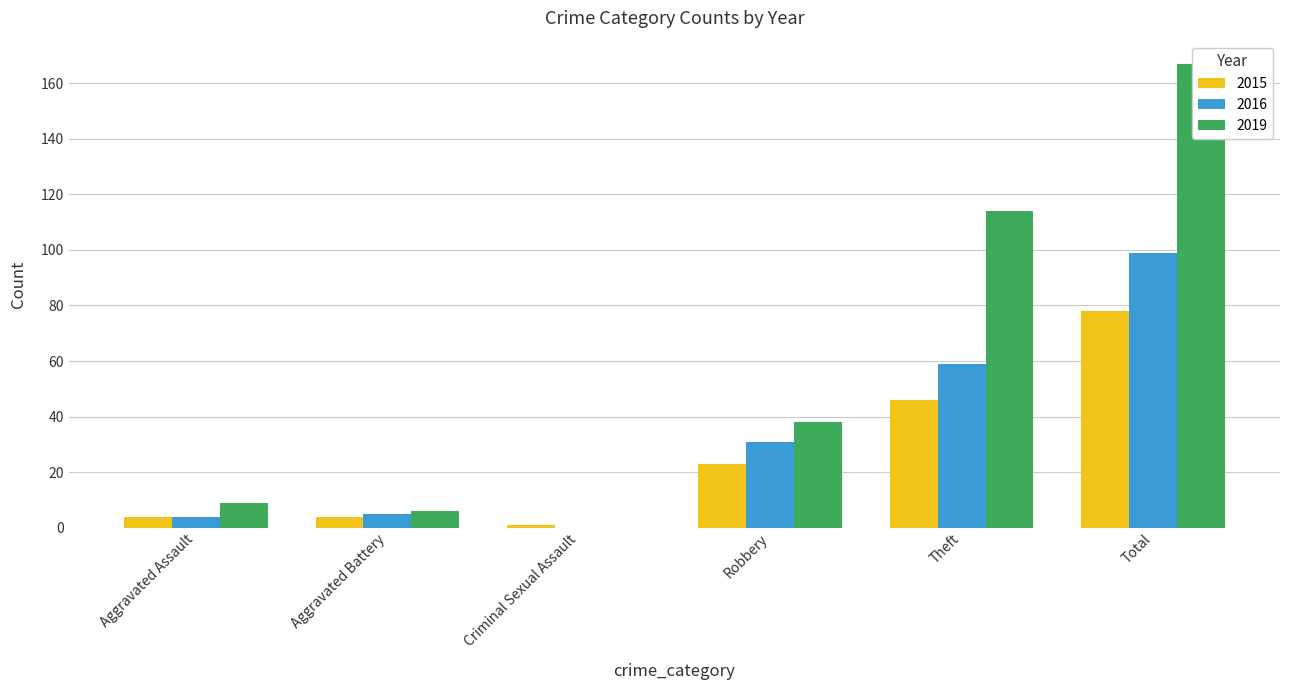

How many groups of bars are there?

6